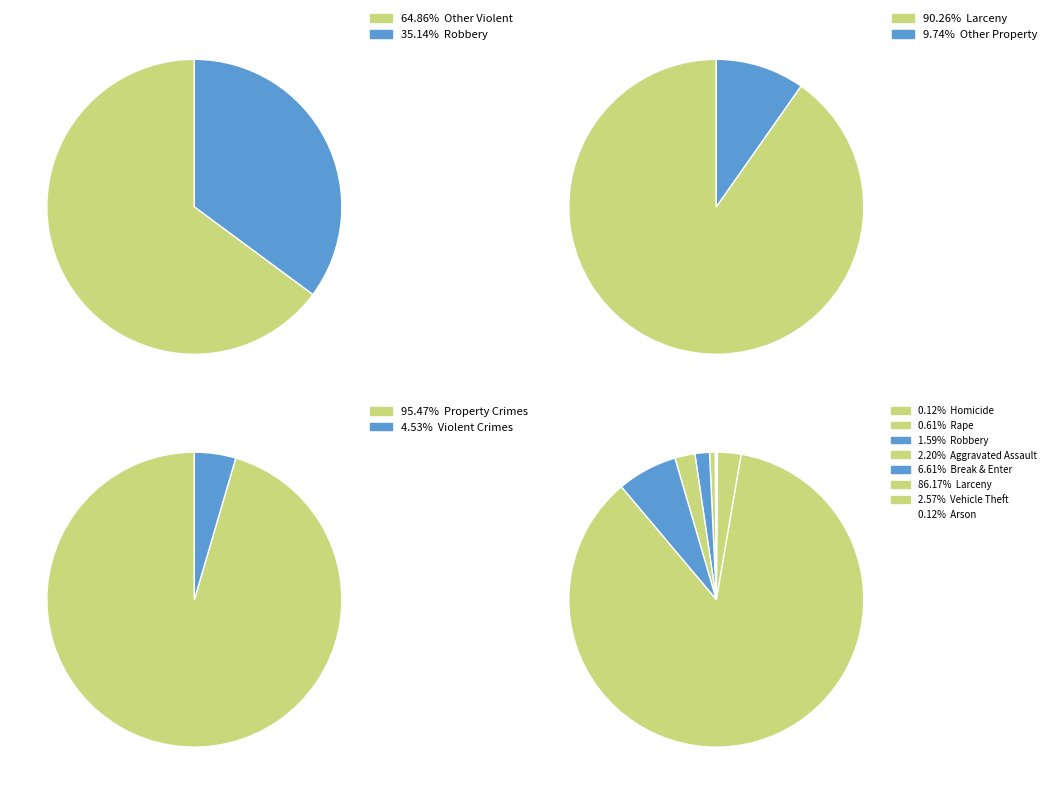

Approximately how many times larger is the value at Break & Enter compared to Arson?

54.0